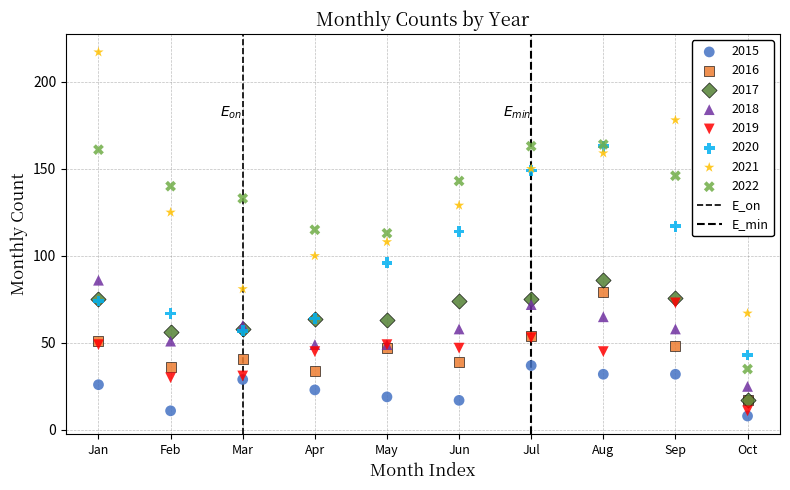

Which series reaches the maximum Y coordinate?

2021